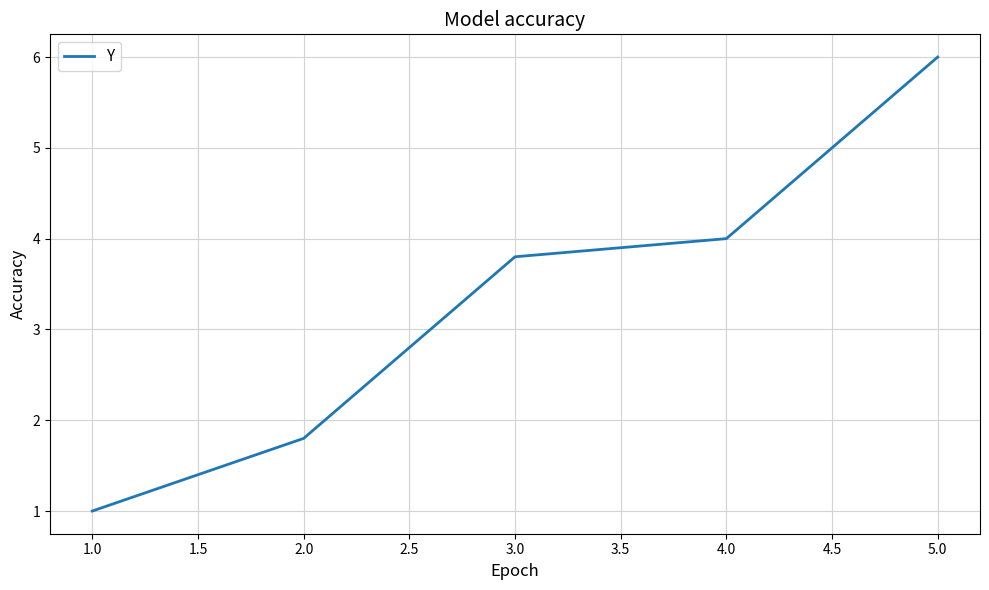

Reading left to right, list all the values displayed in this chart.

1.0	1.8	3.8	4.0	6.0